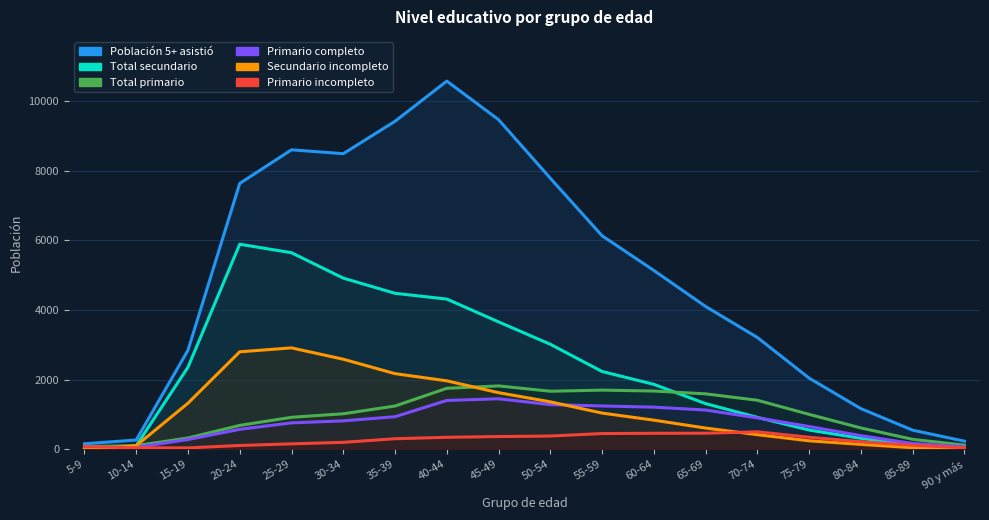

Is the value of Secundario incompleto at 80-84 greater than the value of Primario completo at 25-29?

No